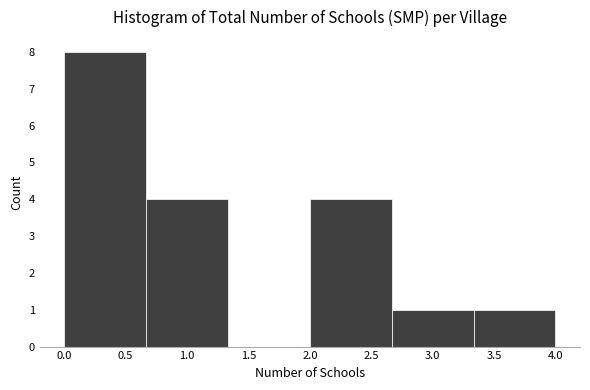

Reading left to right, list every bar in this chart as the range it spans on the x-axis followed by its height. Neither the bar edges nor the heights are printed on the chart, so give them approximately, as read against the axes.

0.00 to 0.65: 8
0.65 to 1.35: 4
1.35 to 2.00: 0
2.00 to 2.65: 4
2.65 to 3.35: 1
3.35 to 4.00: 1